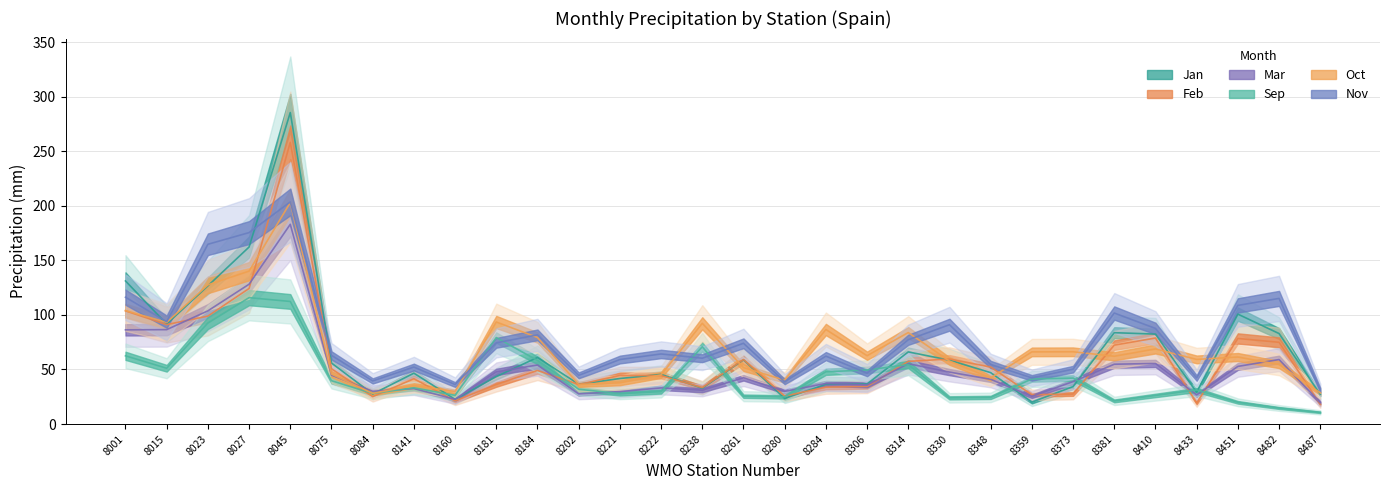

At which label is Jan closest to 152?

8027